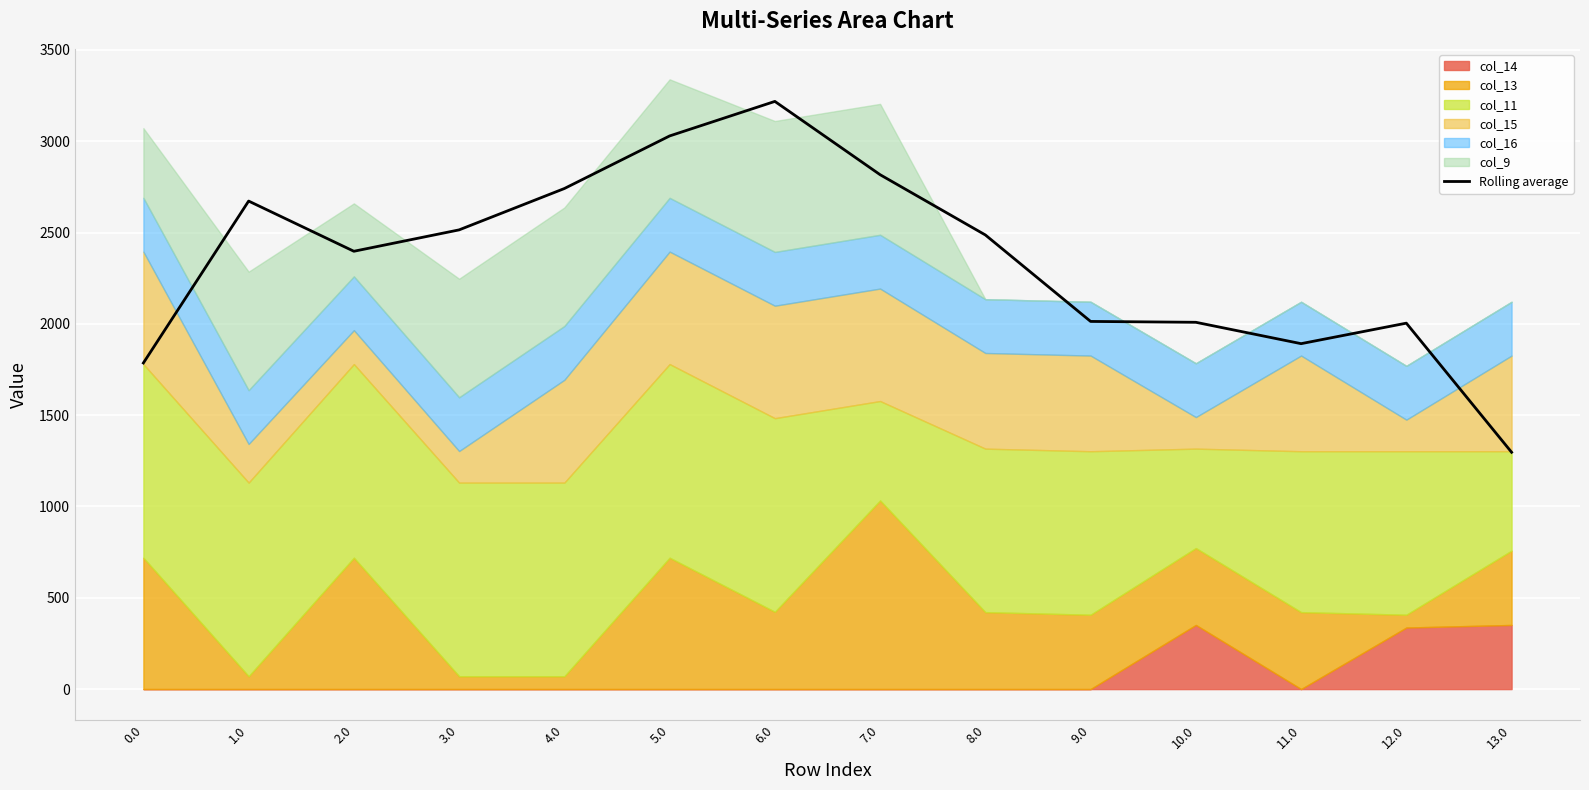

What is the average value?

2348.4